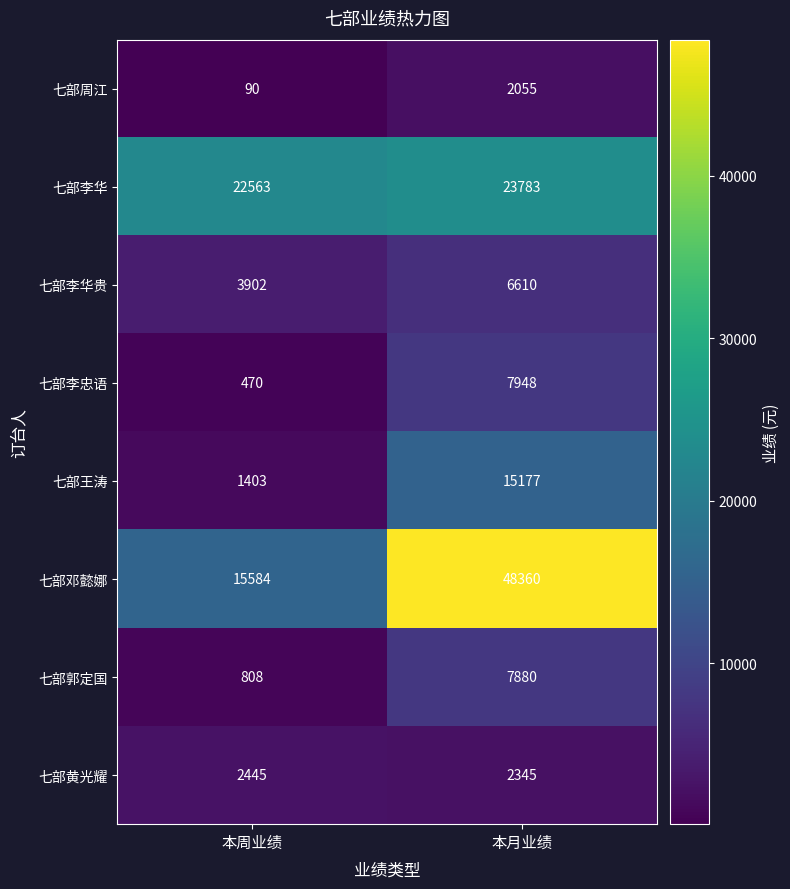

Is it true that 七部王涛 equals 651 at 本周业绩?

False